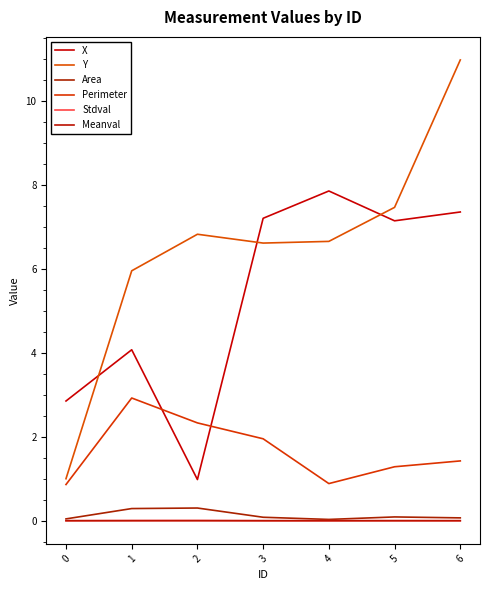

Which series has the largest range (max minus min)?

Y